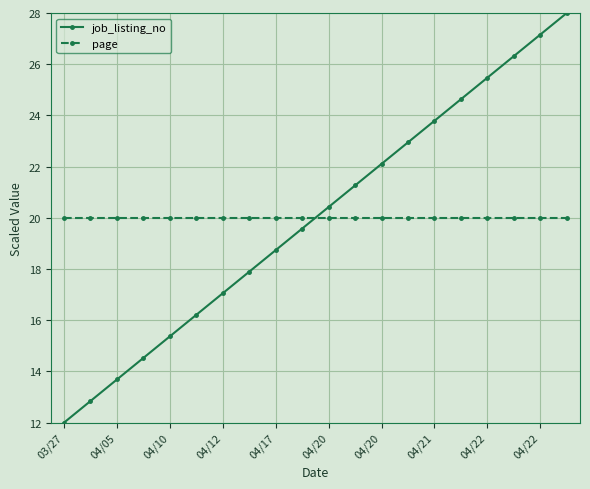

What is the smallest value displayed?

12.0